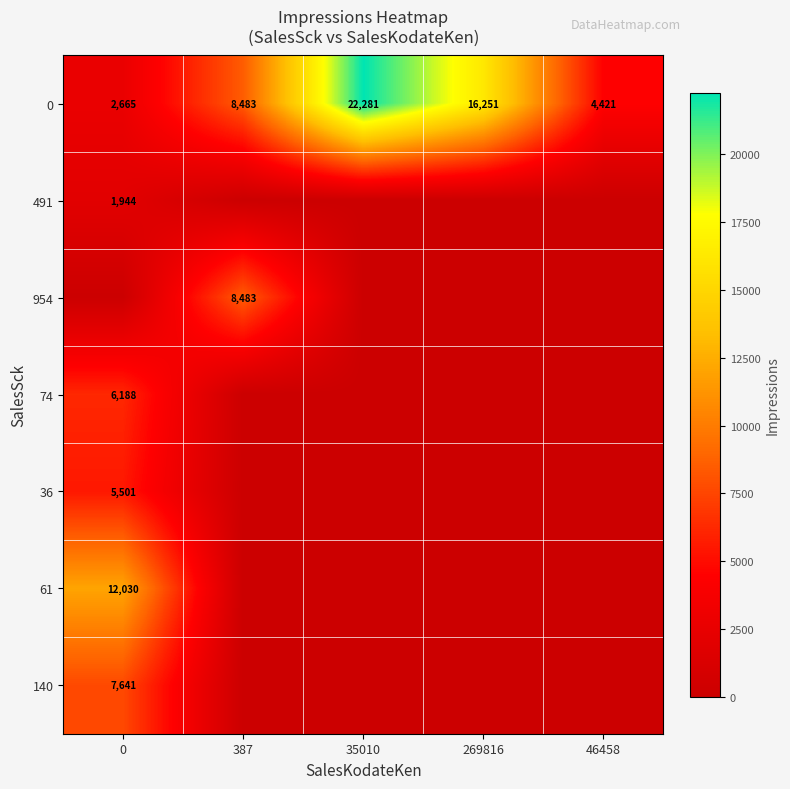

True or false: 0 has a value of 1842 at 387.

False